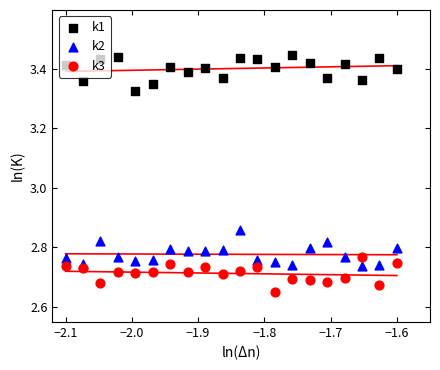

Which series has the largest total across all categories?

k1